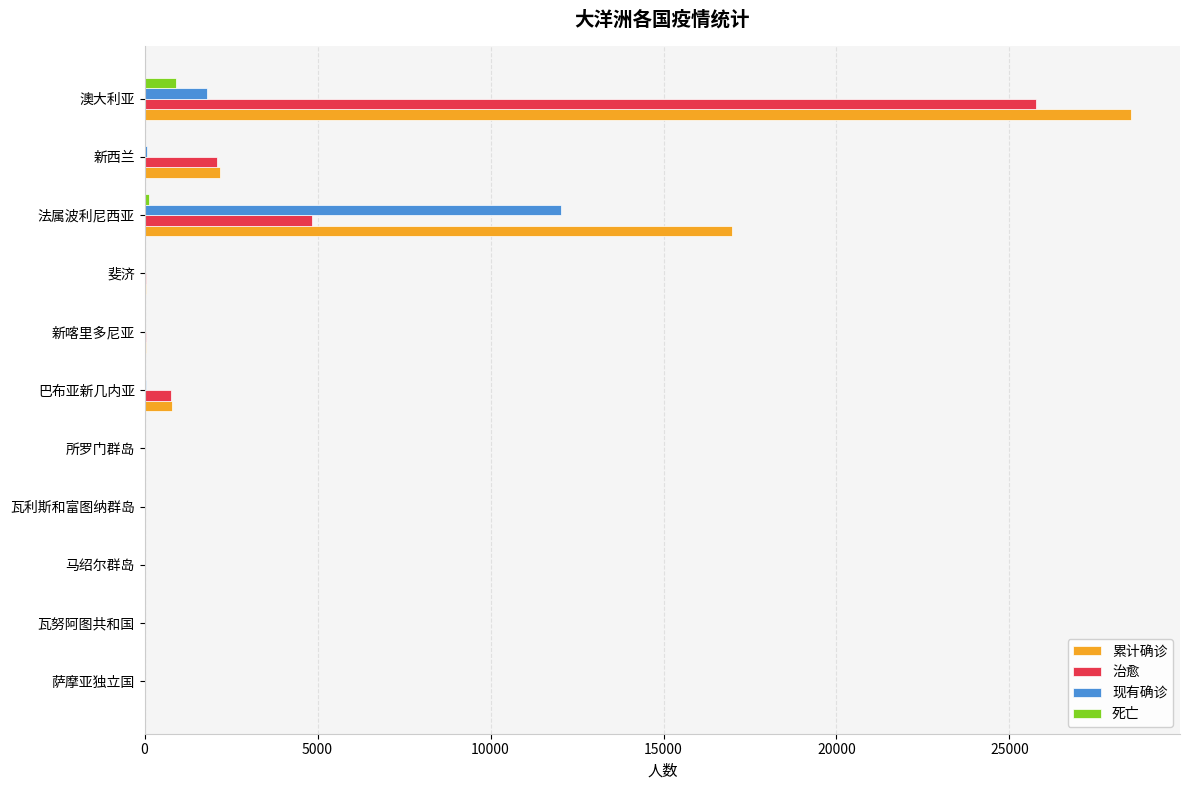

True or false: 现有确诊 has a value of 8225 at 马绍尔群岛.

False